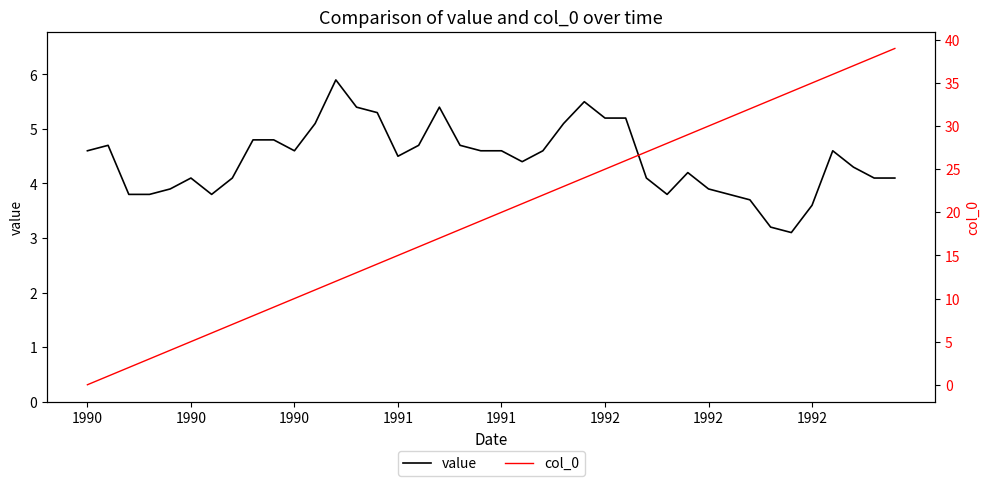

At how many categories does at least one series exceed 15?

24